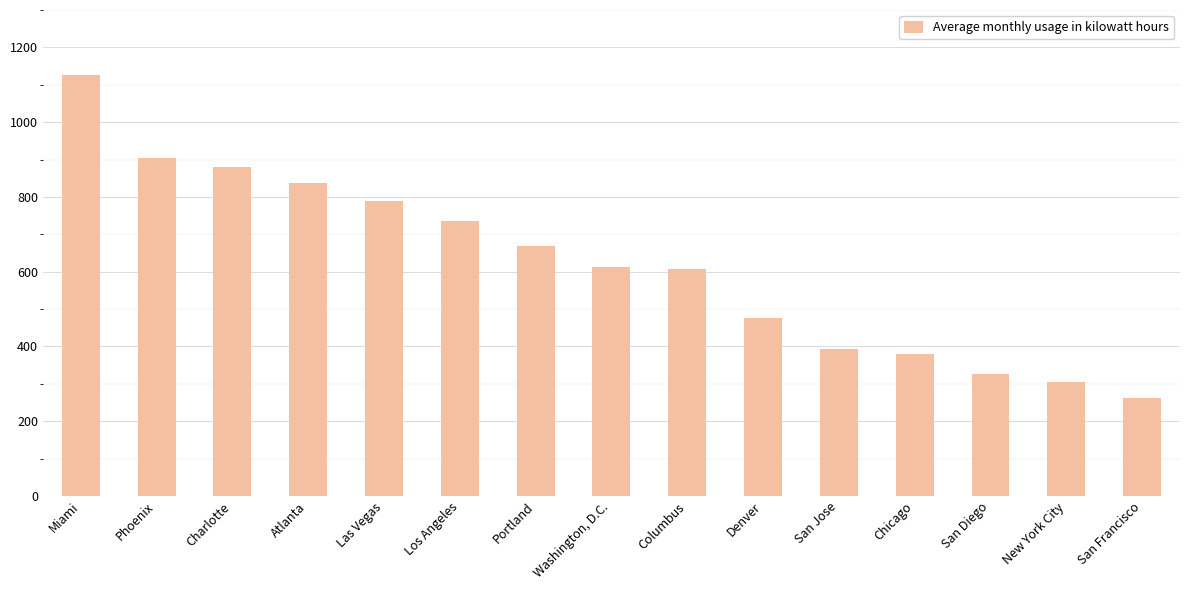

Is it true that the value at Las Vegas is 788?

True